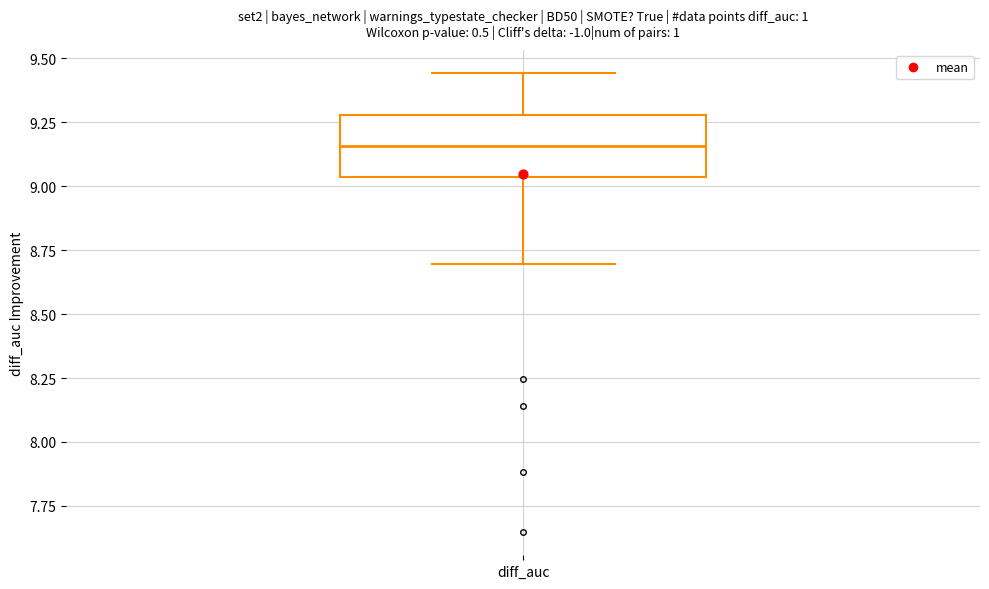

Read this box plot against the y-axis: the position of the median line, the range covered by the box, and the ends of both whiskers. The values are not printed on the chart, so give them approximately, as read against the axis.

median 9.15, box 9.05 to 9.30, whiskers 8.70 to 9.45